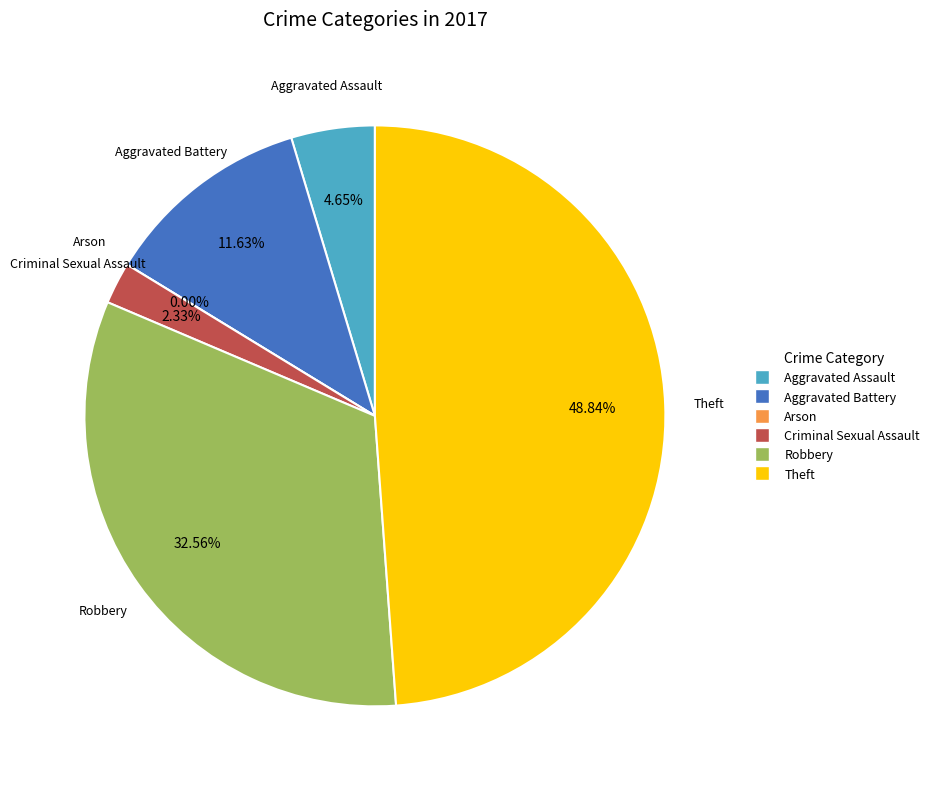

Is the sum of Aggravated Assault and Arson greater than half?

No